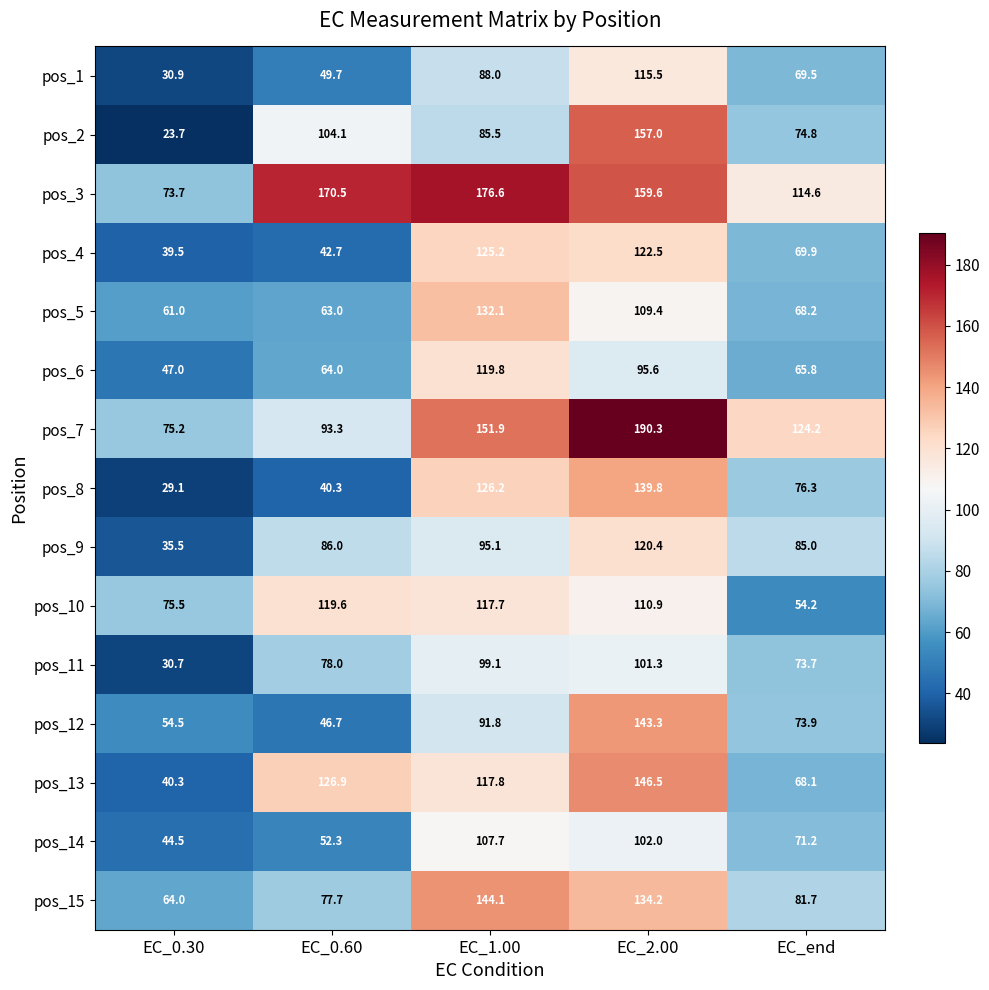

Which series has the largest total across all categories?

pos_3